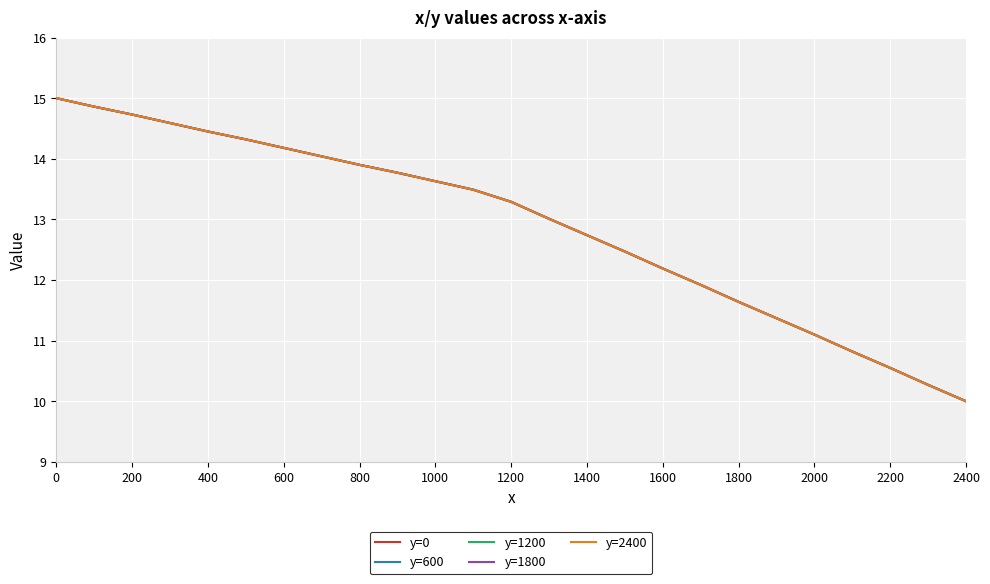

What is the highest value of the y=0 series?

15.0